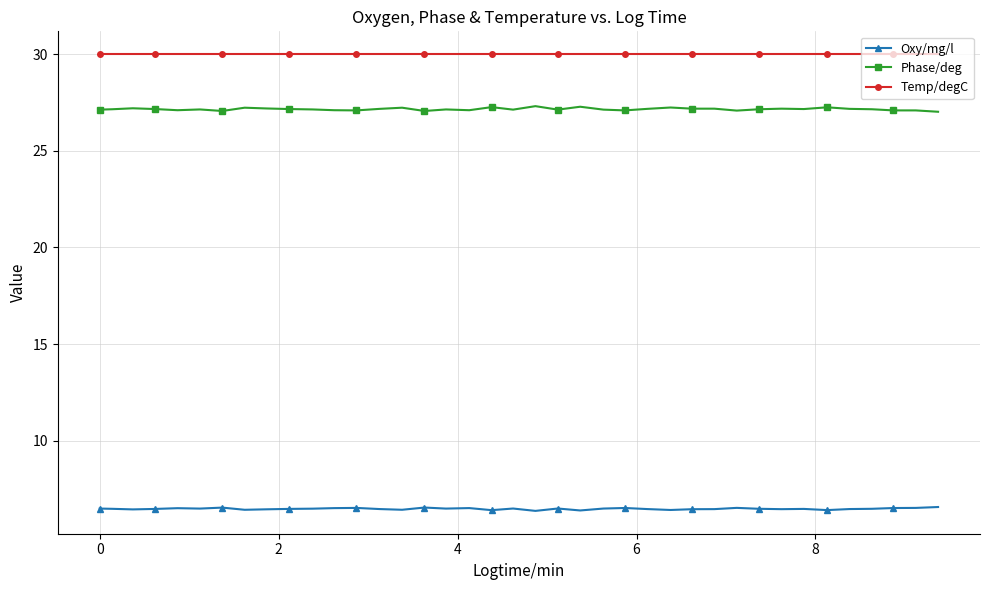

True or false: Phase/deg has more than 2 points higher than both neighbors.

True